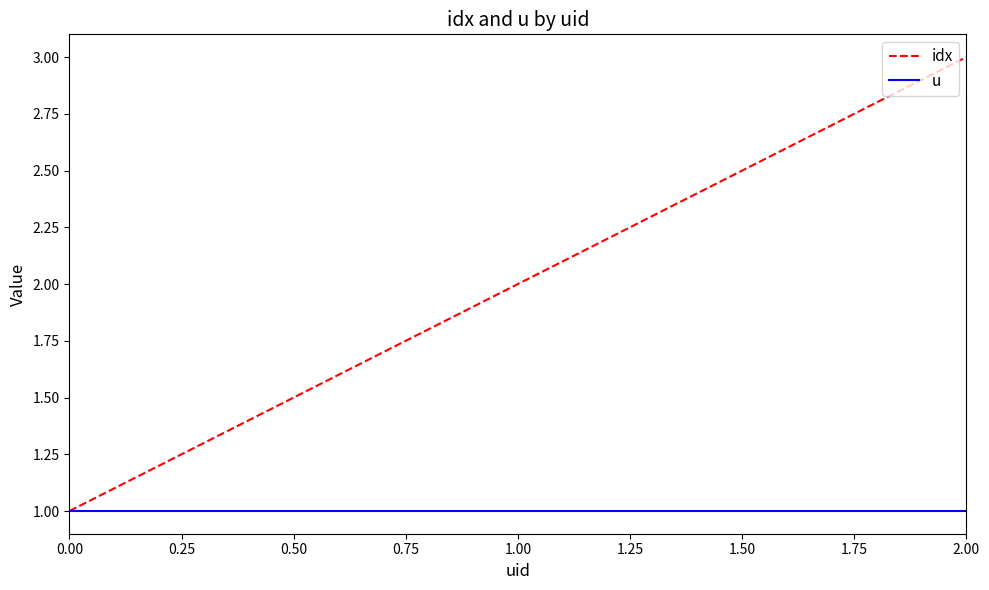

What are all the series names shown in the legend?

idx, u